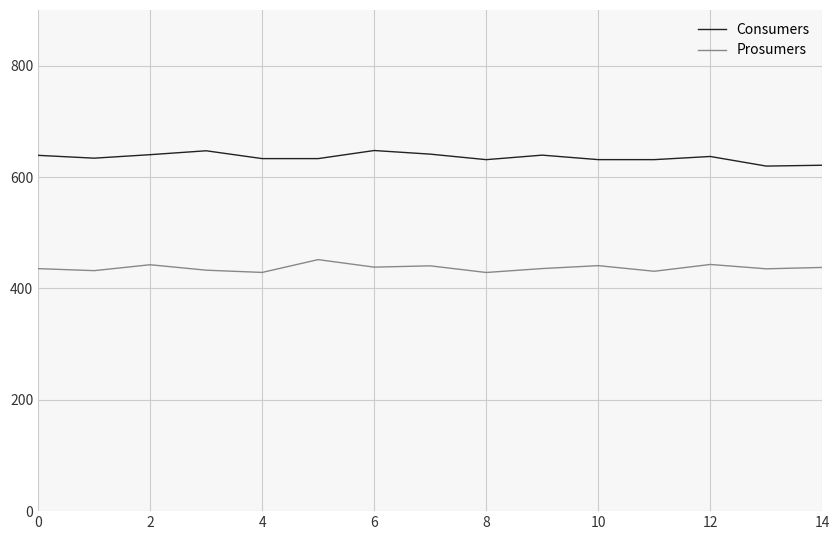

What is the difference between the maximum and minimum values in the Prosumers series?

23.1